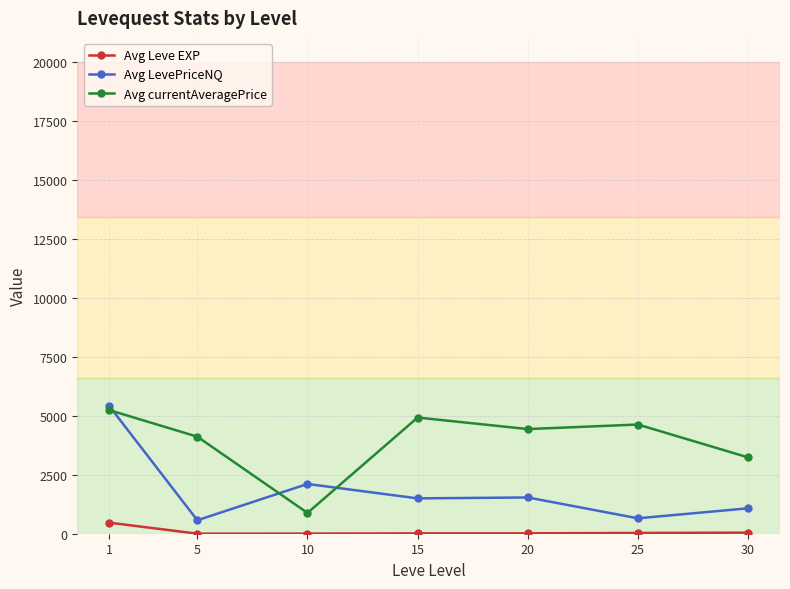

Is the value of Avg Leve EXP at 15 greater than the value of Avg currentAveragePrice at 20?

No